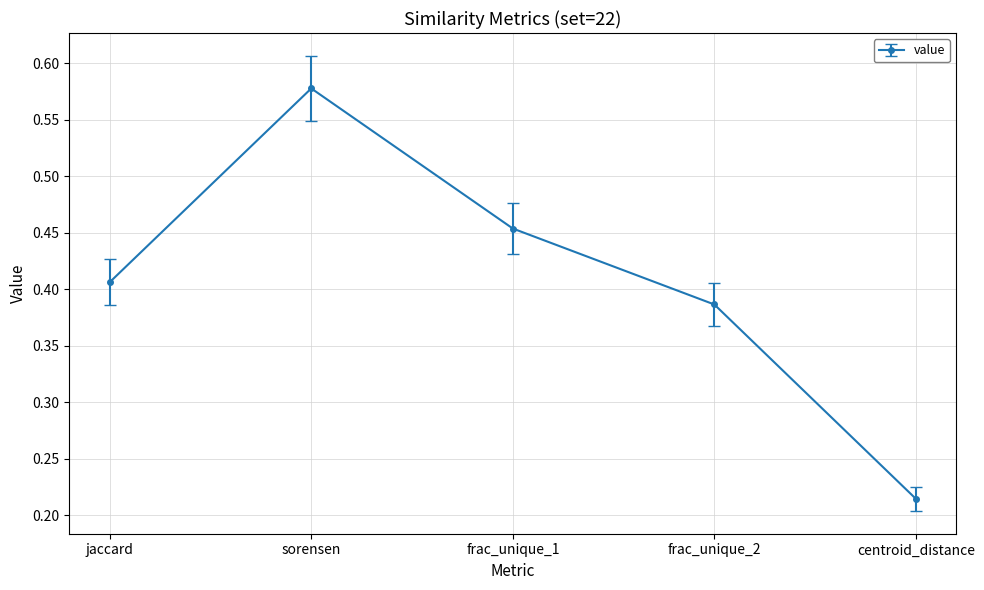

Between jaccard and frac_unique_1, which is larger?

frac_unique_1